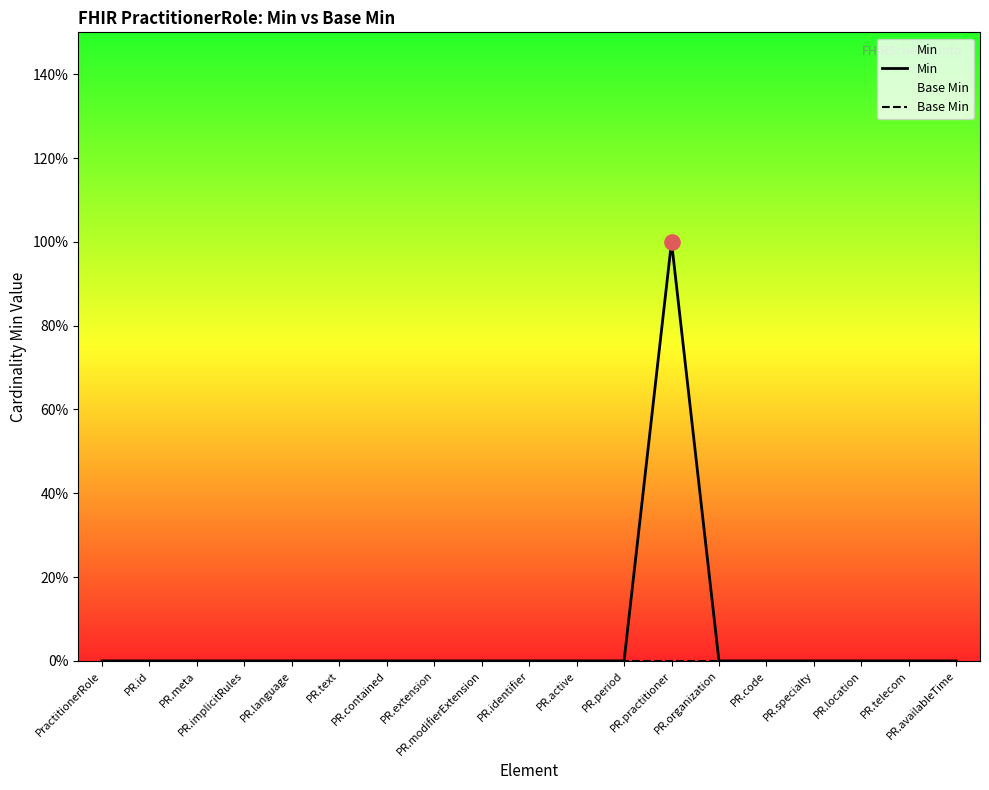

Which series contains the lowest Y value?

Min